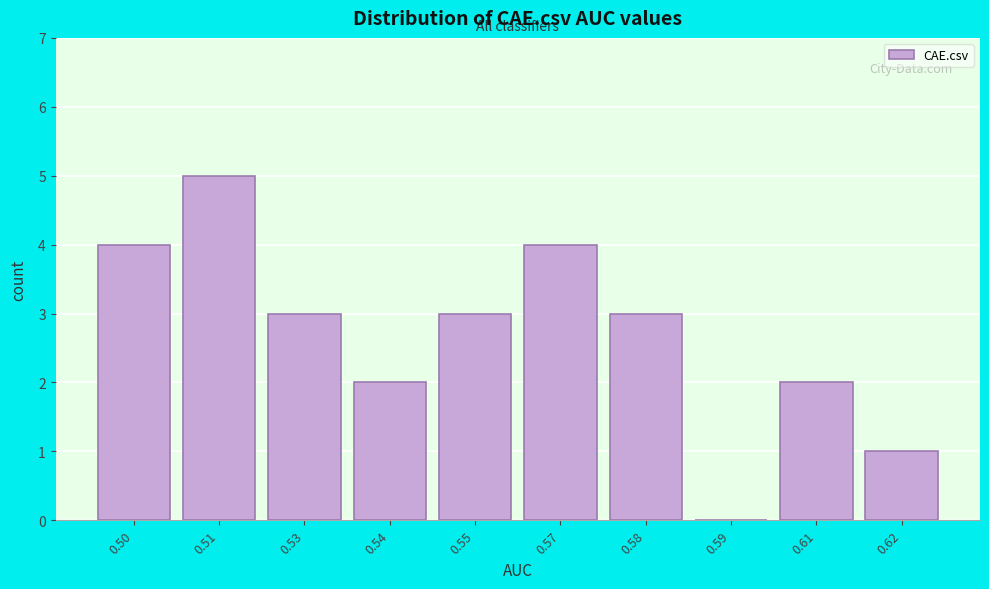

Reading left to right, transcribe all the data shown in this chart.

0.50=4	0.51=5	0.53=3	0.54=2	0.55=3	0.57=4	0.58=3	0.59=0	0.61=2	0.62=1